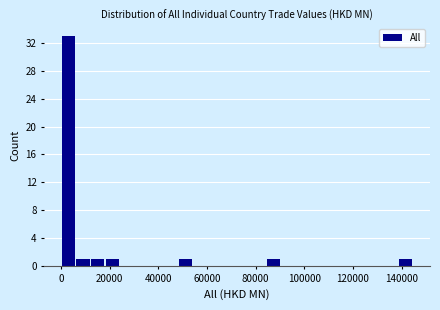

Read against the x-axis, roughly where is the centre of the tallest bar?

4000